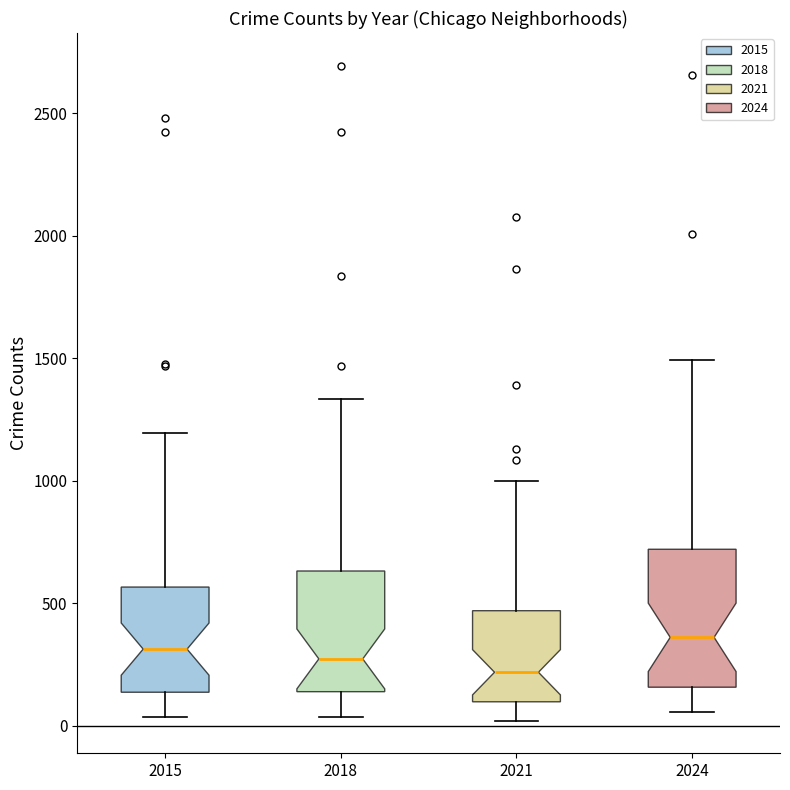

Comparing the boxes themselves (not the whiskers), which one is the tallest?

2024